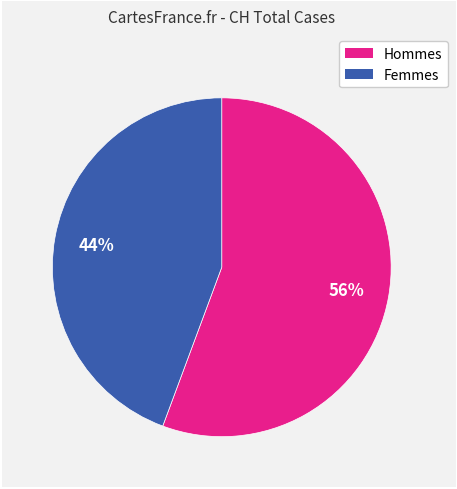

Count the number of slices in the pie.

2